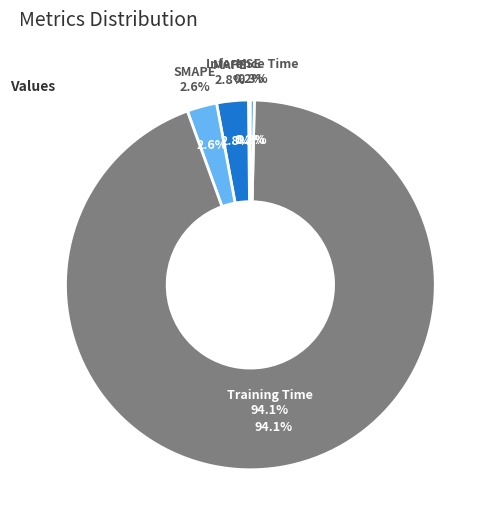

What percentage is the SMAPE slice, to the nearest percent?

3%